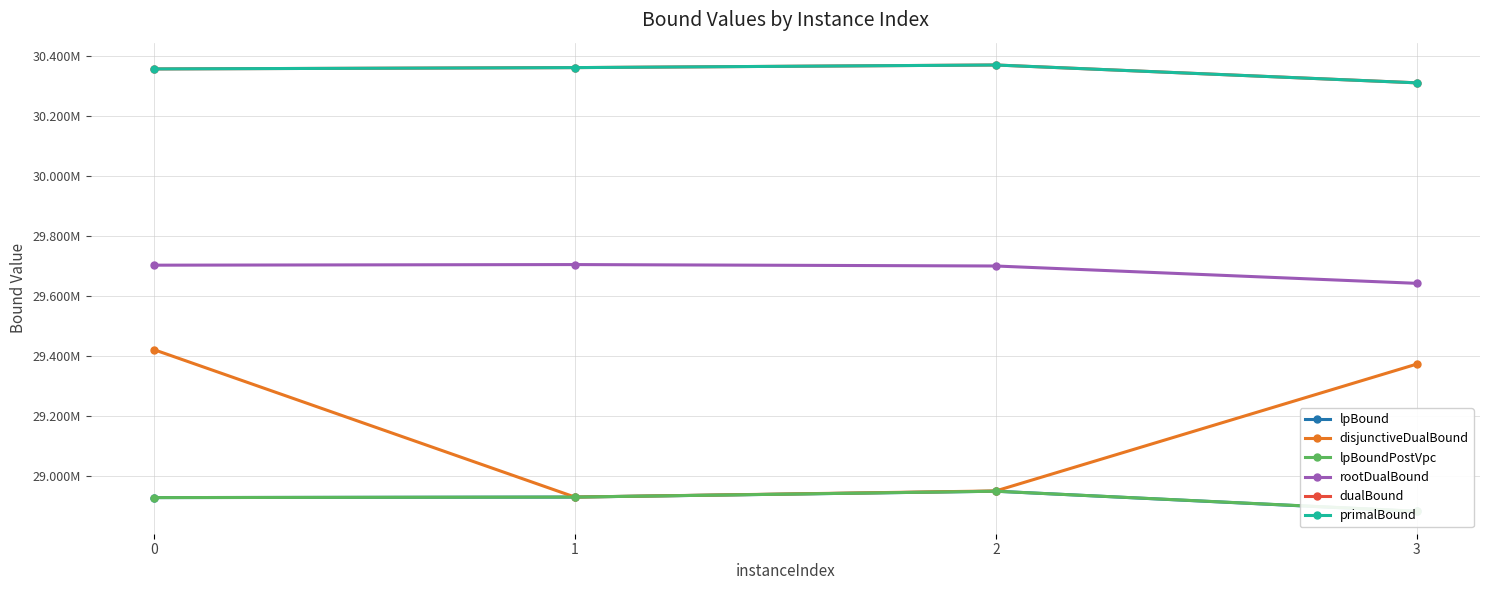

True or false: lpBound has more than 2 interior local peaks.

False